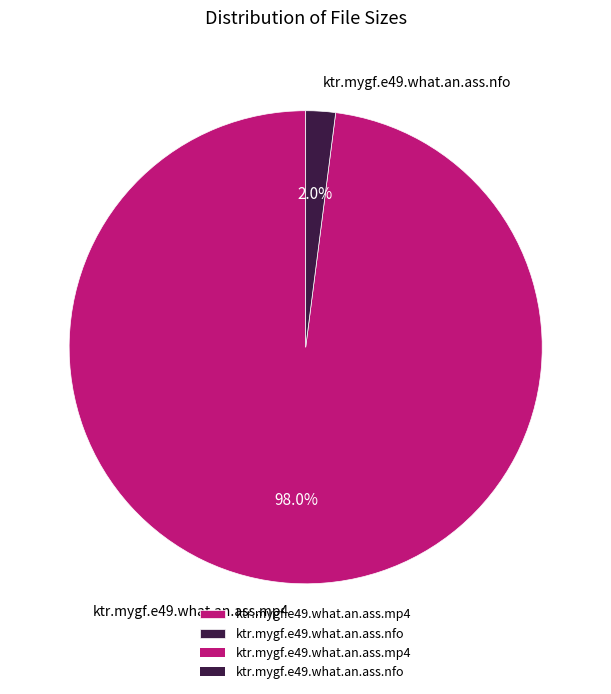

What is the total percentage of ktr.mygf.e49.what.an.ass.nfo and ktr.mygf.e49.what.an.ass.mp4?

100.0%